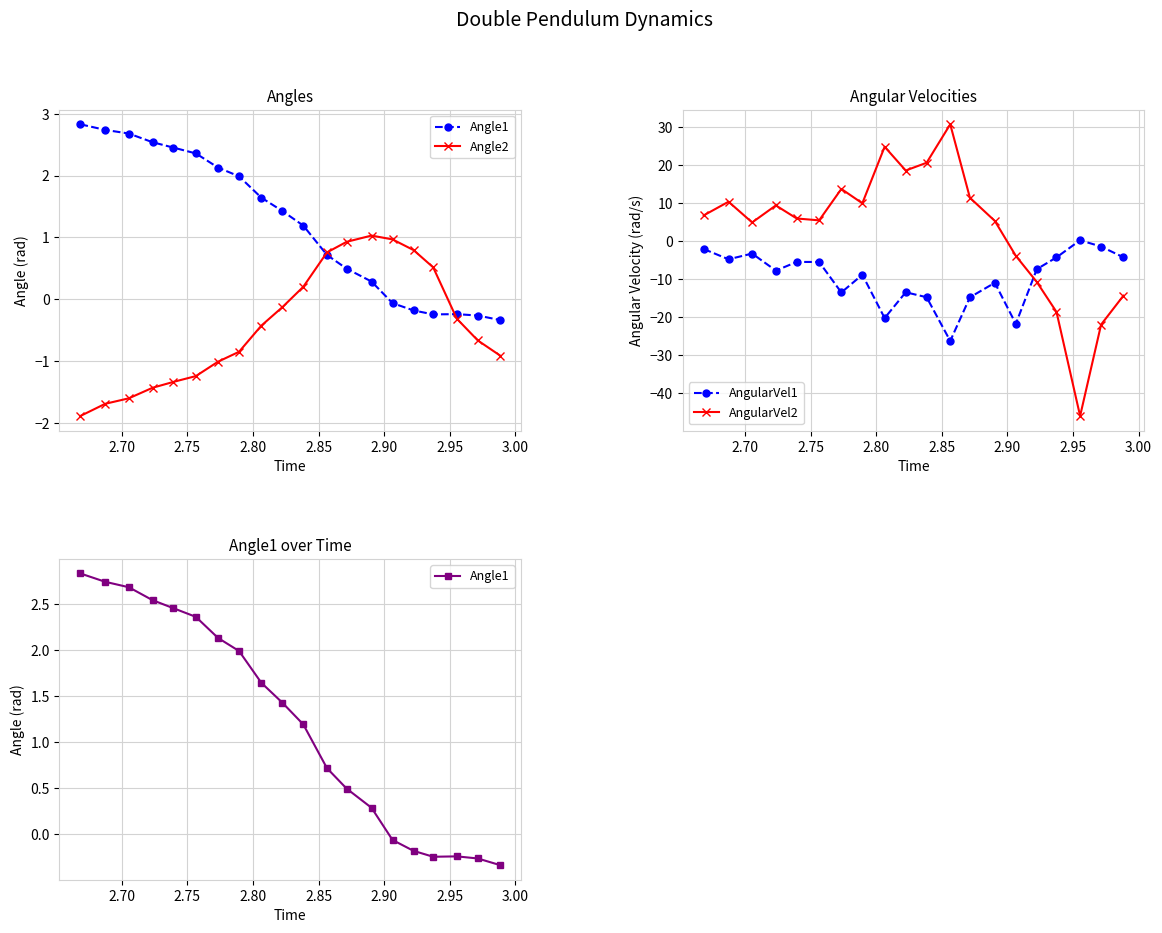

Reading left to right, what are all the values shown in this chart?

Angle1: 2.8	2.7	2.7	2.5	2.5	2.4	2.1	2.0	1.6	1.4	1.2	0.7	0.5	0.3	-0.1	-0.2	-0.2	-0.2	-0.3	-0.3
Angle2: -1.9	-1.7	-1.6	-1.4	-1.3	-1.2	-1.0	-0.8	-0.4	-0.1	0.2	0.8	0.9	1.0	1.0	0.8	0.5	-0.3	-0.7	-0.9
AngularVel1: -2.1	-4.8	-3.3	-7.8	-5.5	-5.5	-13.5	-8.9	-20.3	-13.5	-14.8	-26.3	-14.8	-11.0	-21.8	-7.4	-4.3	0.2	-1.4	-4.3
AngularVel2: 6.8	10.4	4.9	9.4	6.0	5.5	13.8	10.0	24.9	18.6	20.7	30.8	11.4	5.3	-3.9	-10.8	-18.7	-46.1	-22.0	-14.4